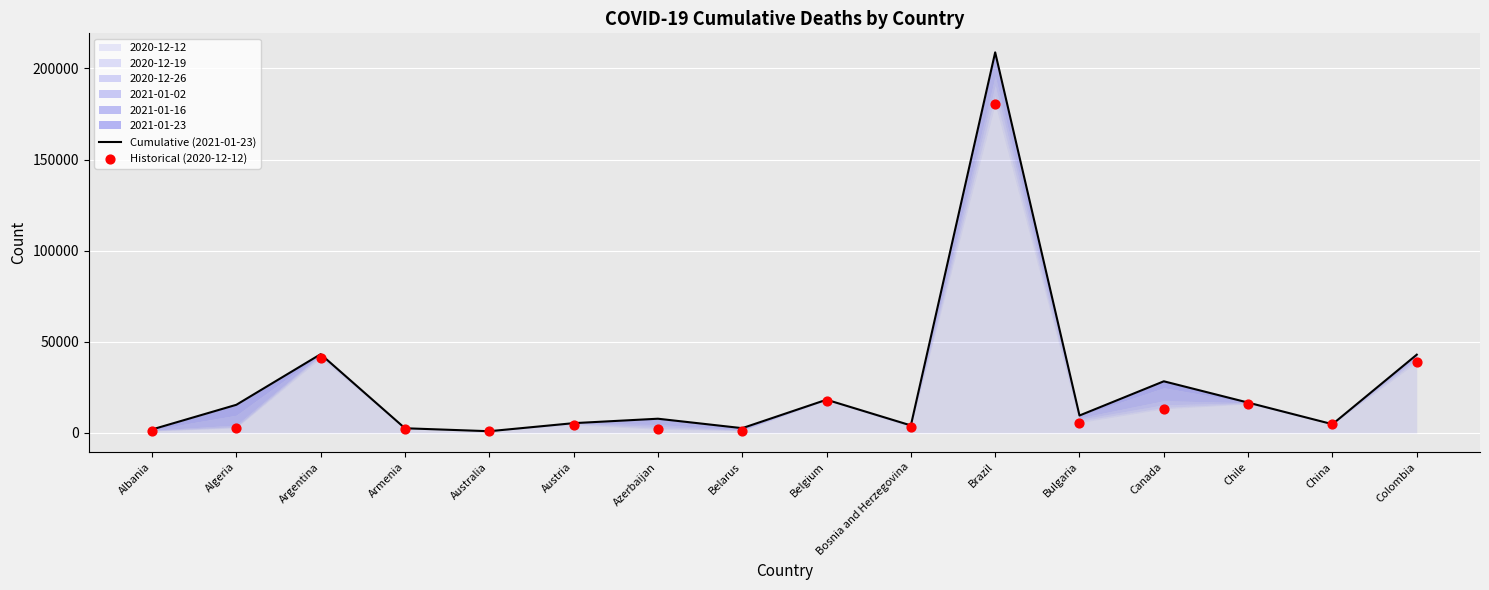

Which series contains the lowest Y value?

Historical (2020-12-12)